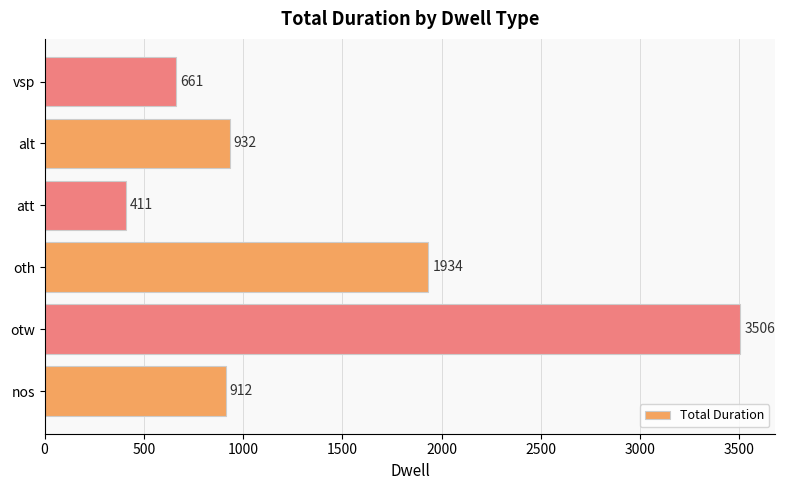

Reading top to bottom, extract all data points from this chart.

vsp=661	alt=932	att=411	oth=1934	otw=3506	nos=912